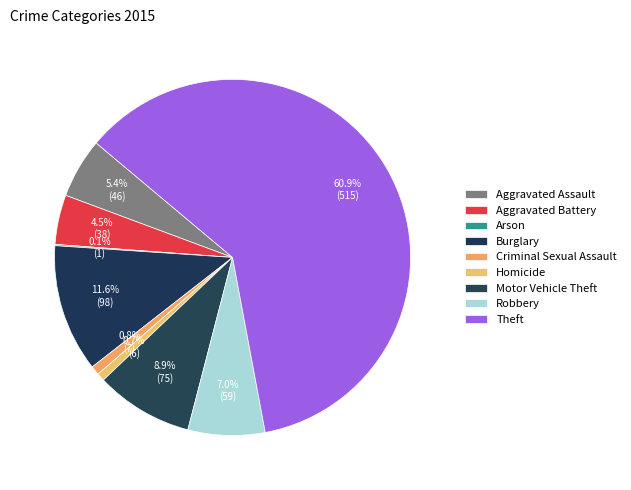

What portion of the pie excludes Robbery?

93.0%